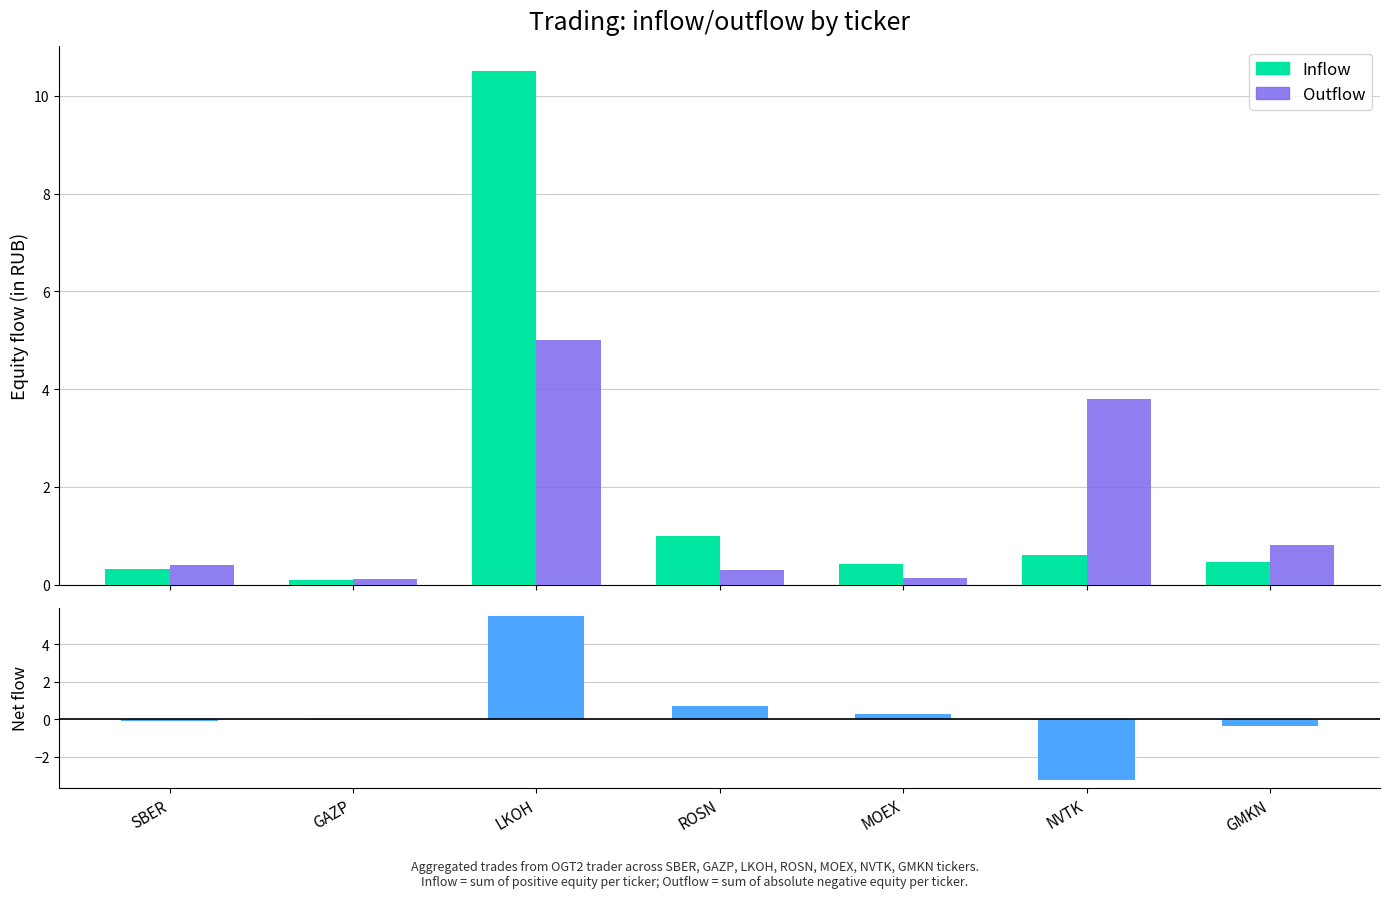

Which series changed the most between SBER and LKOH?

Inflow